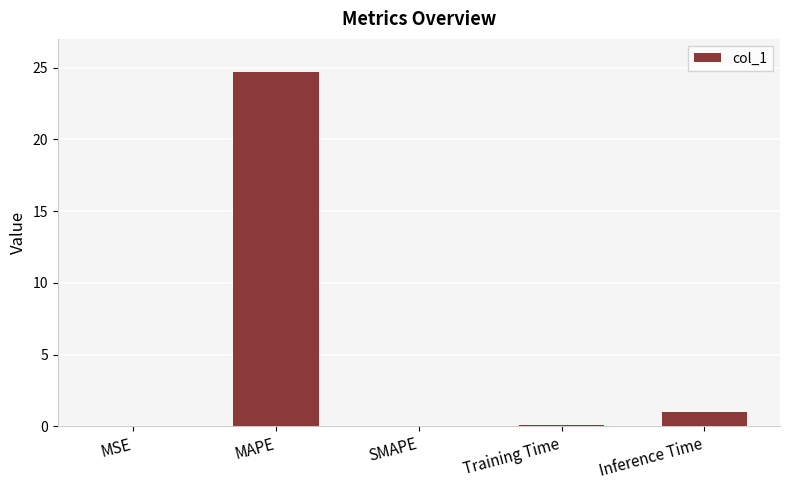

Is it true that the value at Inference Time is 1.0?

True